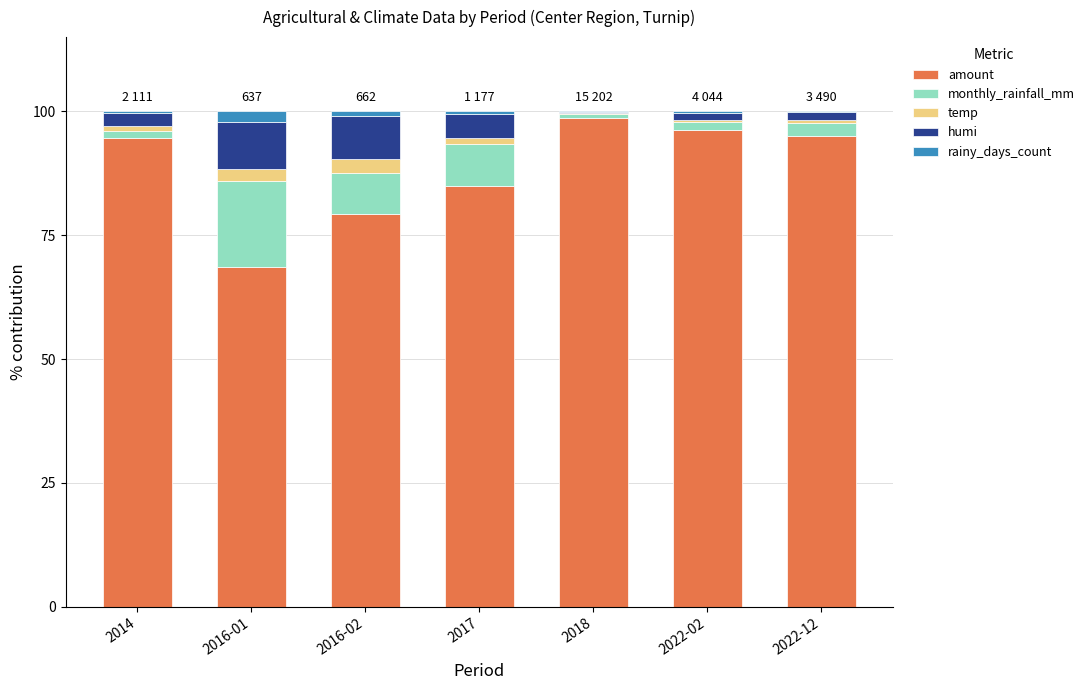

How many data points in amount are above 94?

4